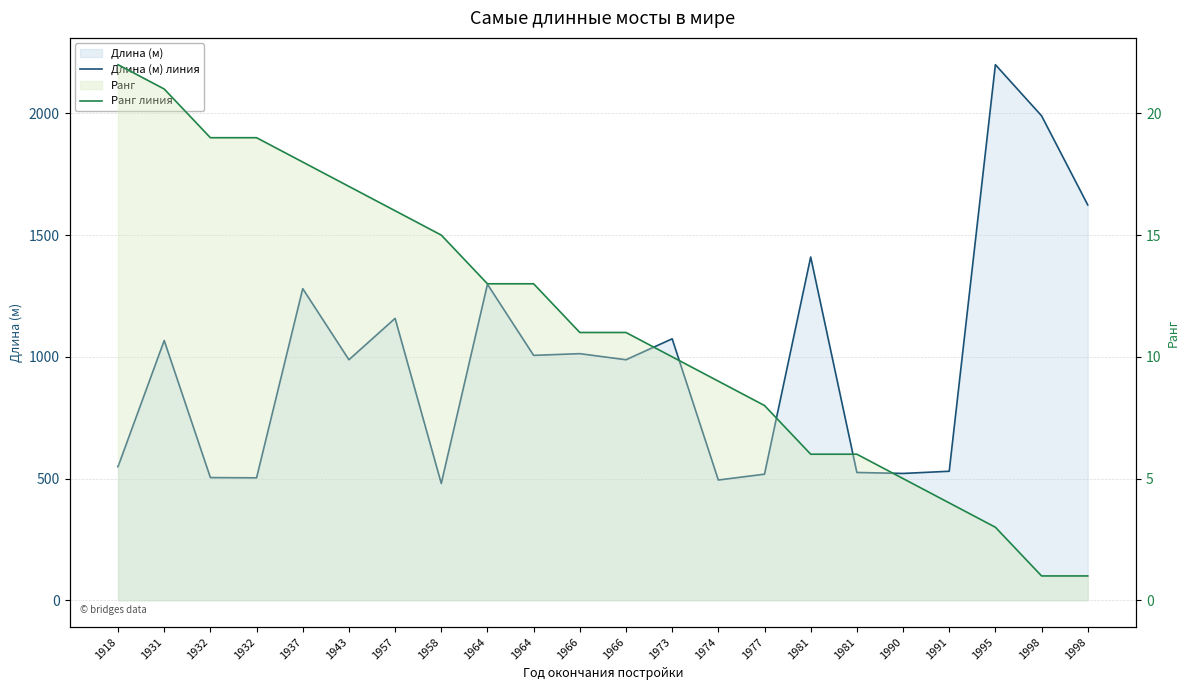

Which series has the largest total across all categories?

Длина (м) линия